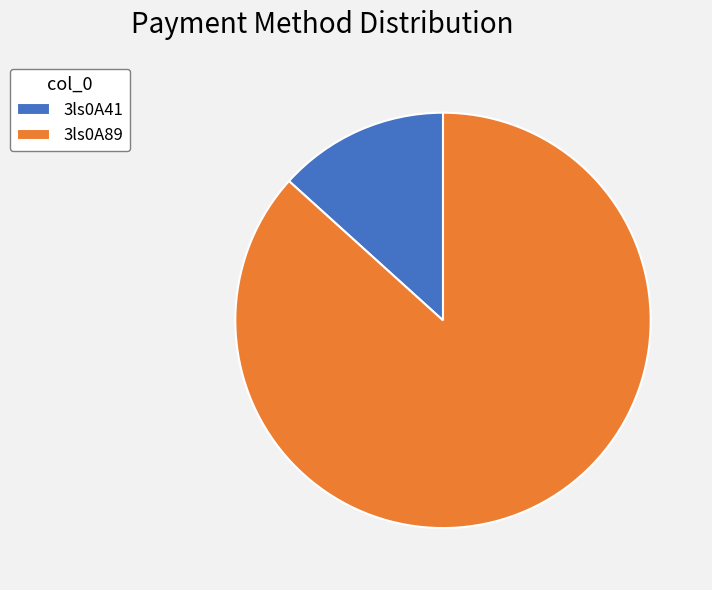

Is the sum of 3ls0A41 and 3ls0A89 greater than half?

Yes